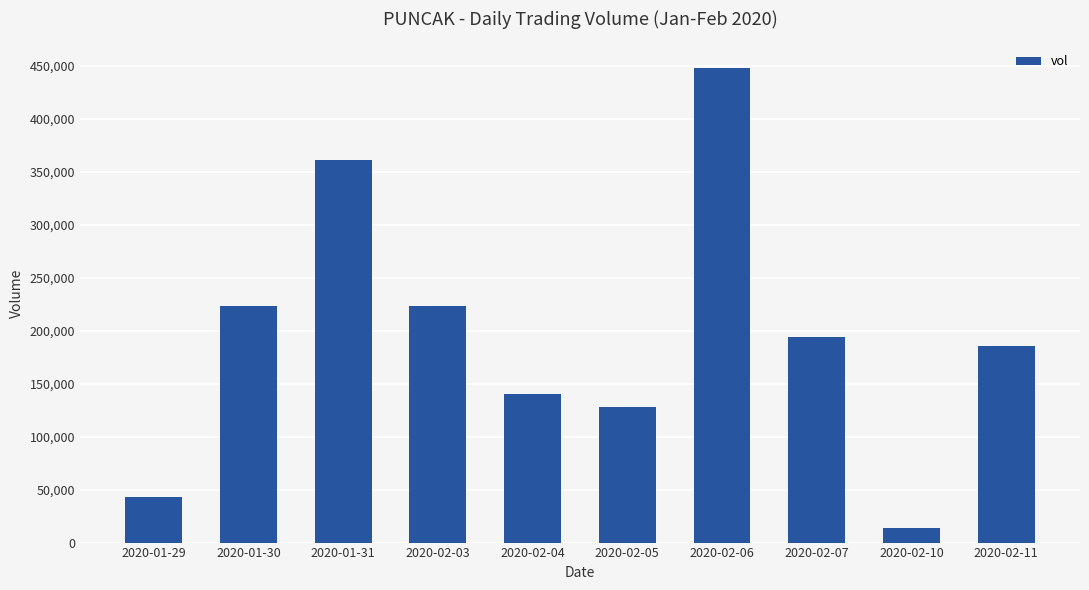

What is the label of the 7th bar from the left?

2020-02-06